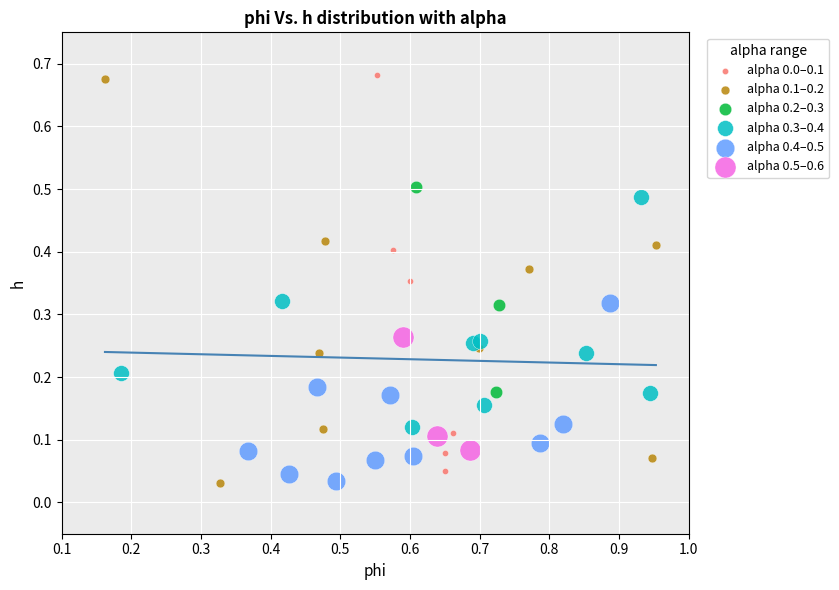

Which series has the largest Y range (max minus min)?

alpha 0.1–0.2